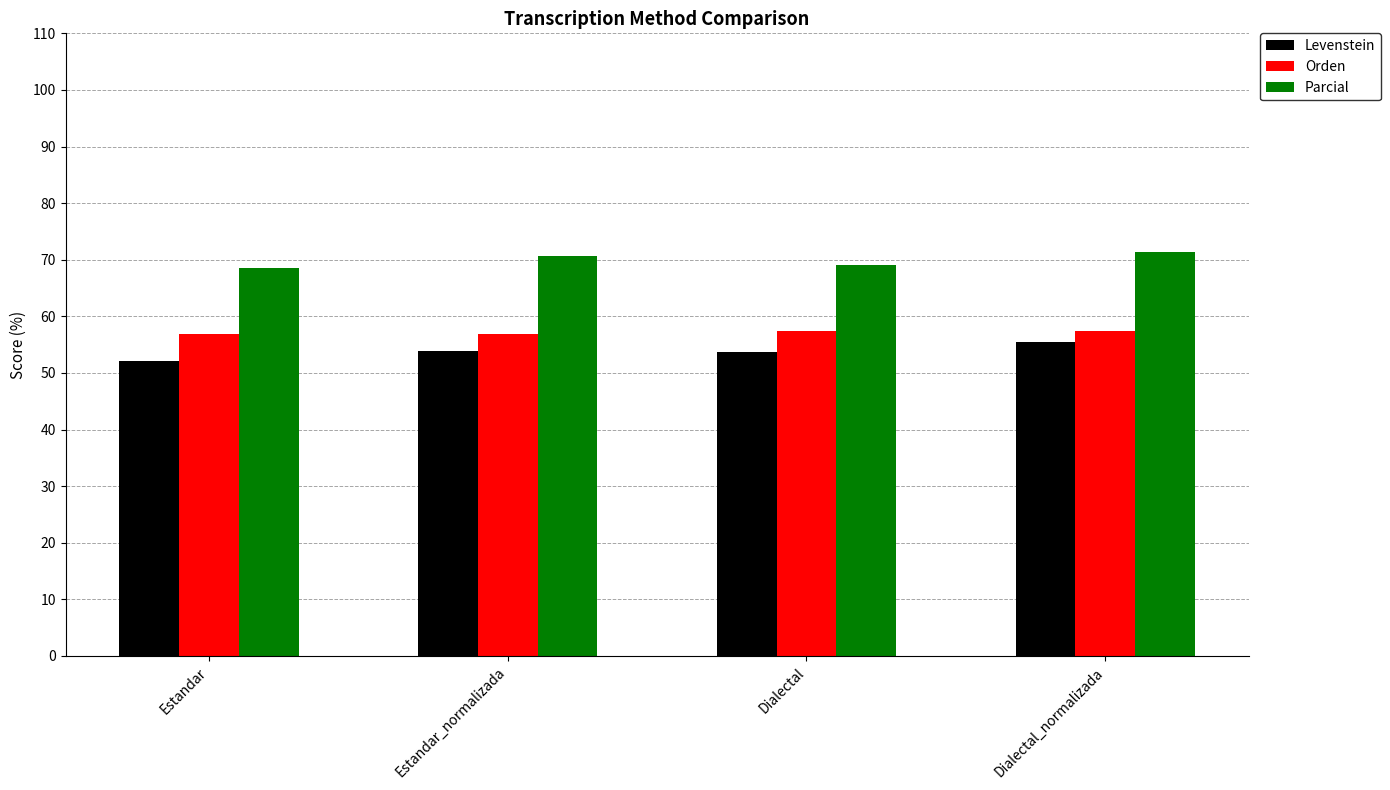

How many bars are there in each group?

3